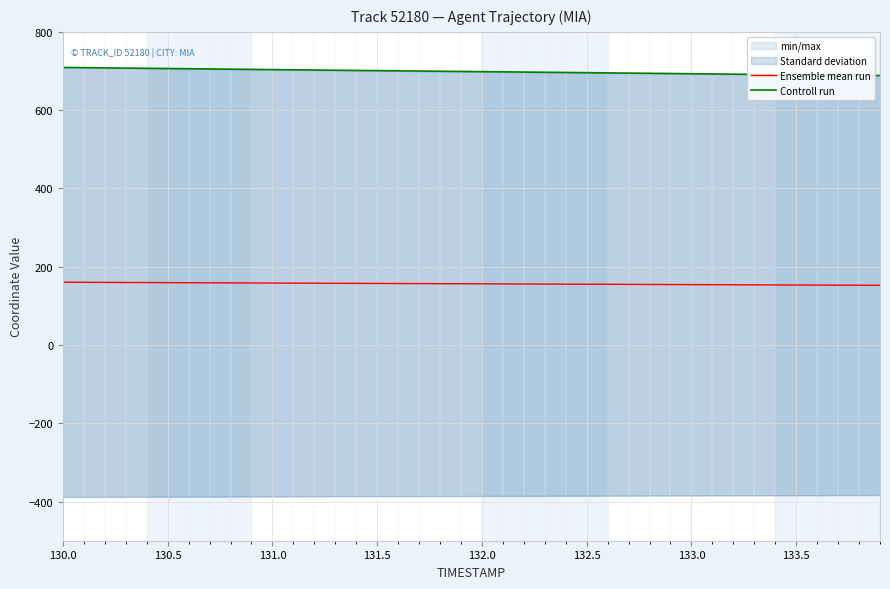

What is the minimum value for Ensemble mean run?

152.6